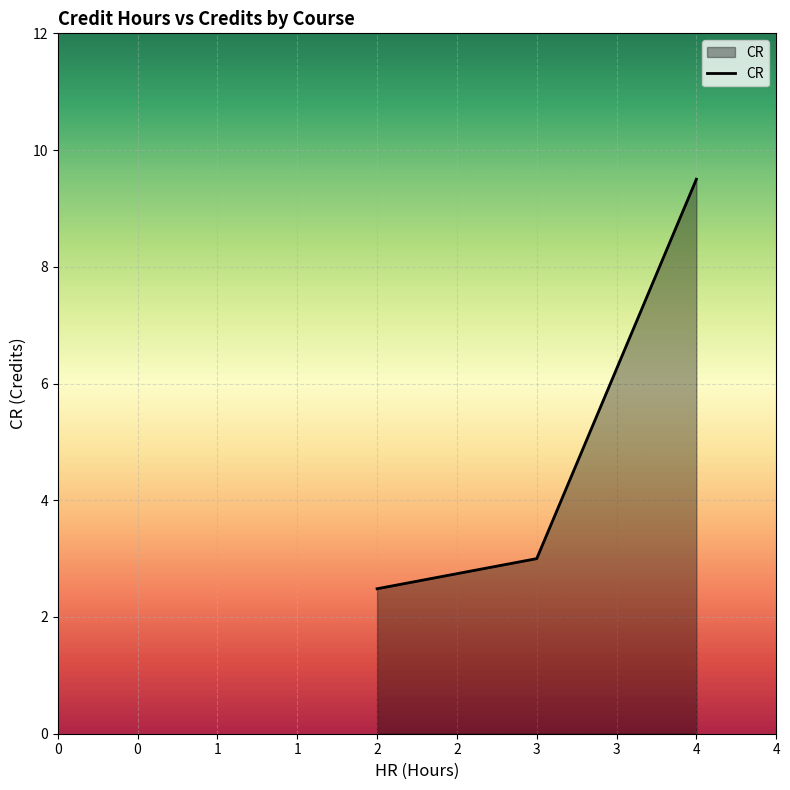

List the labels in order of value, largest first.

4, 3, 2